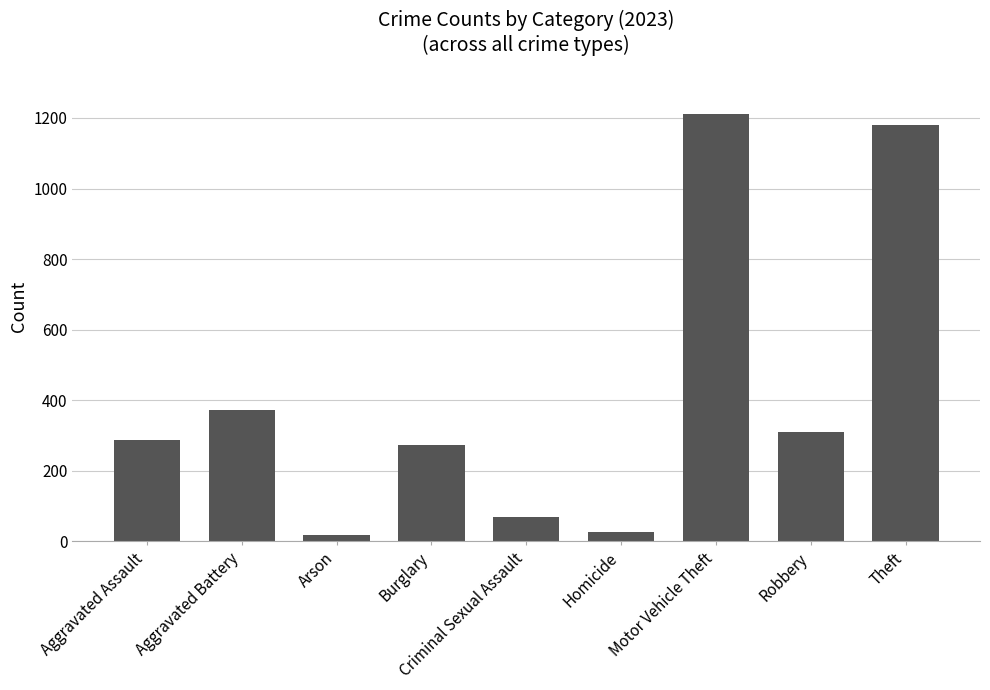

What is the label of the 1st bar from the left?

Aggravated Assault